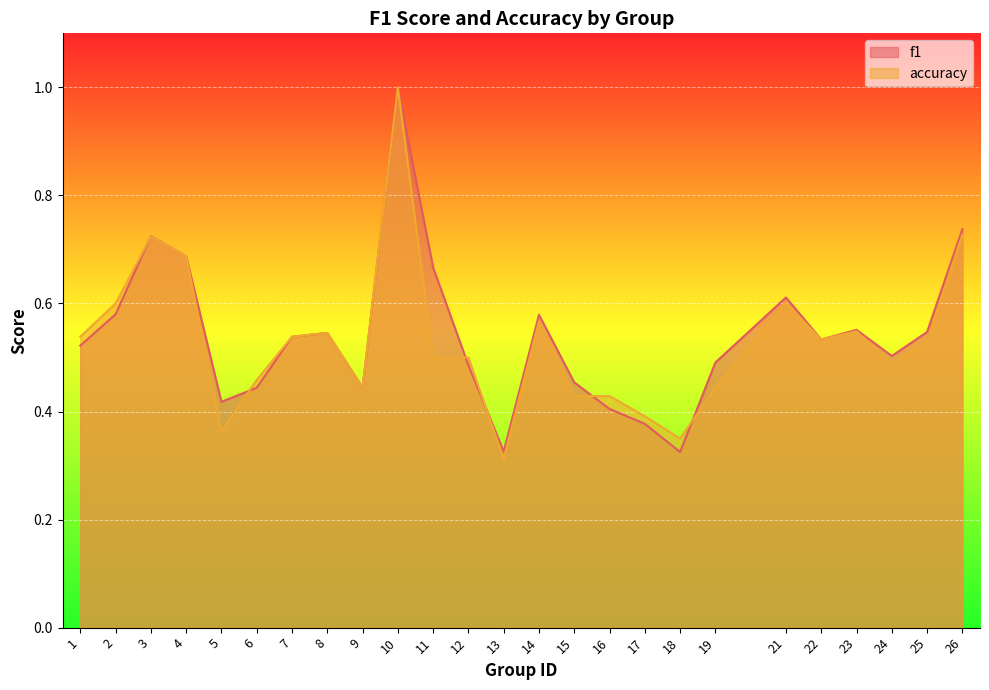

Between 7 and 18, which series saw the biggest shift?

f1